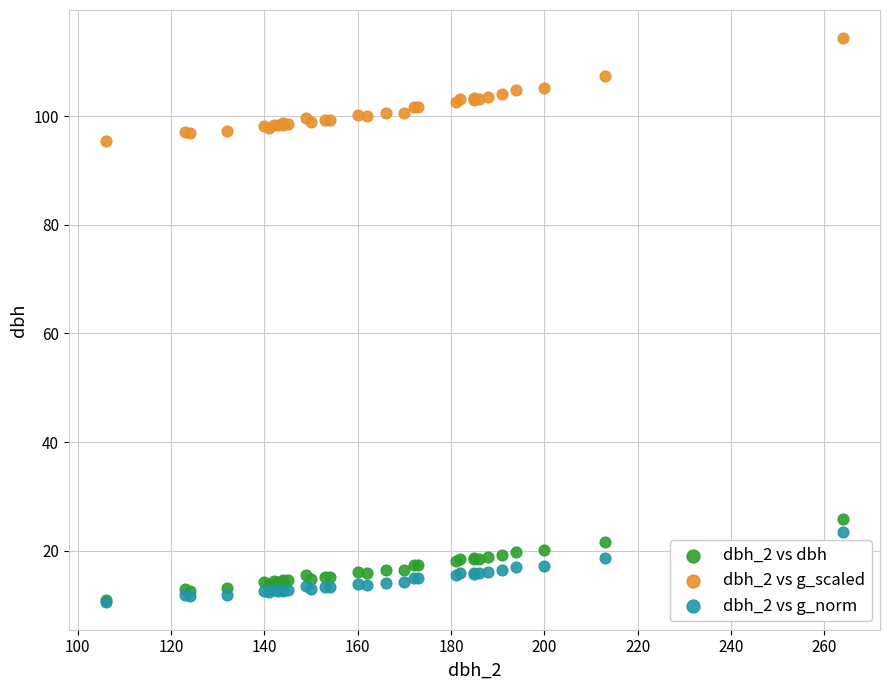

Across all series, what Y value is closest to 62?

95.4